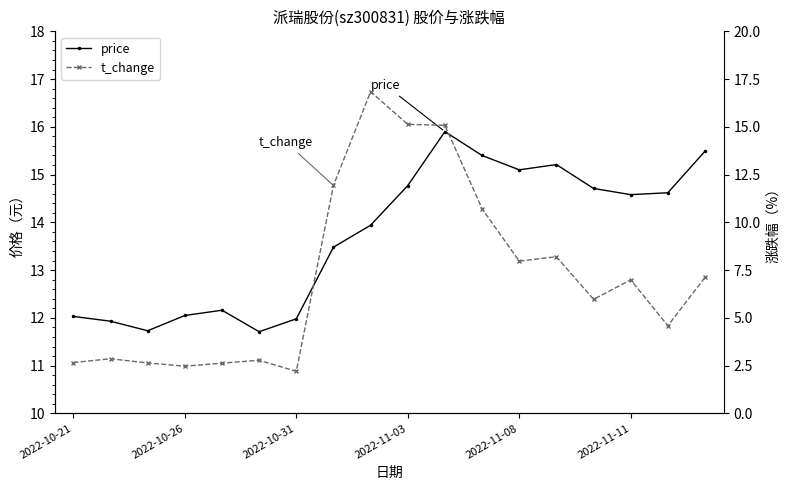

How many series are shown in this chart?

2